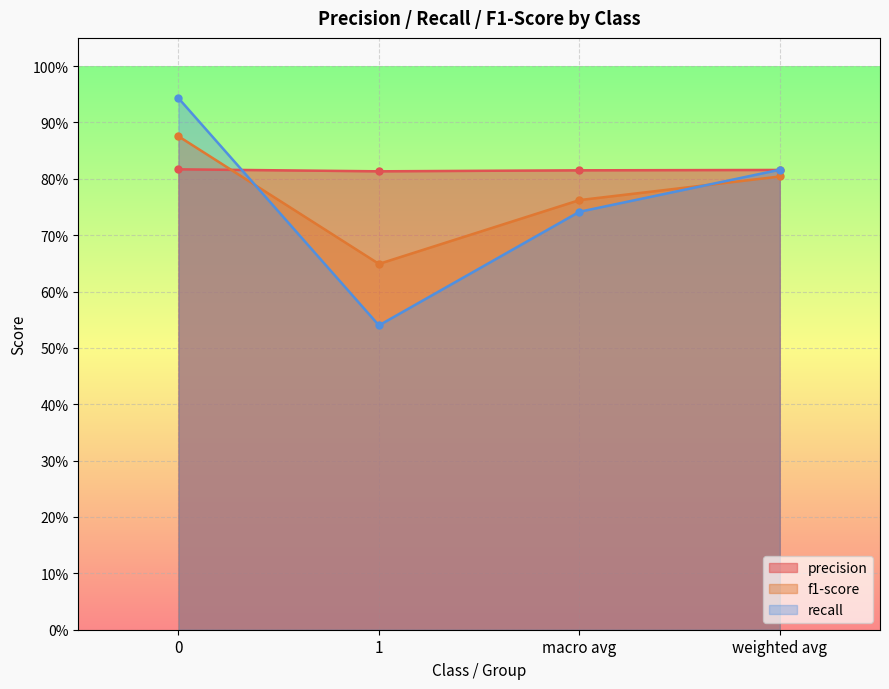

True or false: f1-score has a value of 0.8 at macro avg.

True